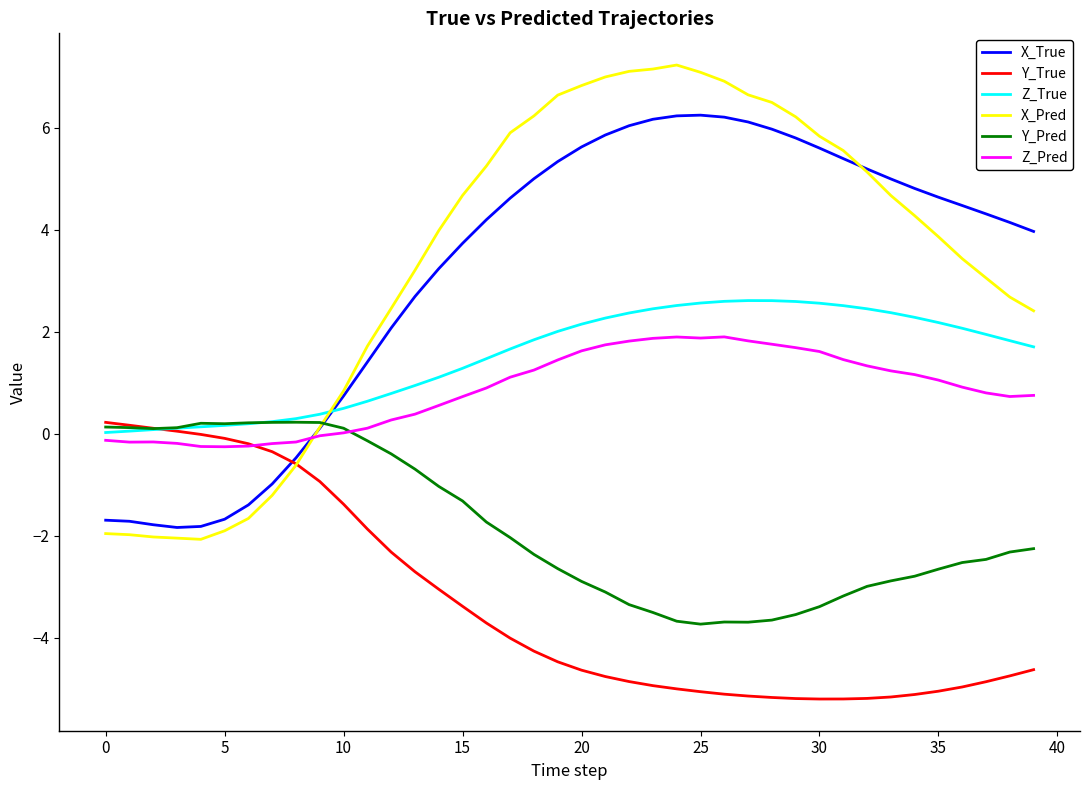

Which series has the widest spread of values?

X_Pred